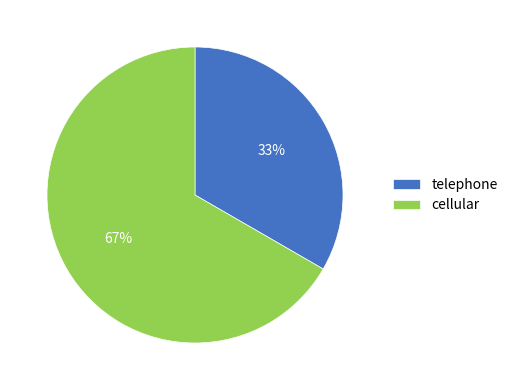

To the nearest percent, what portion does telephone represent?

33%